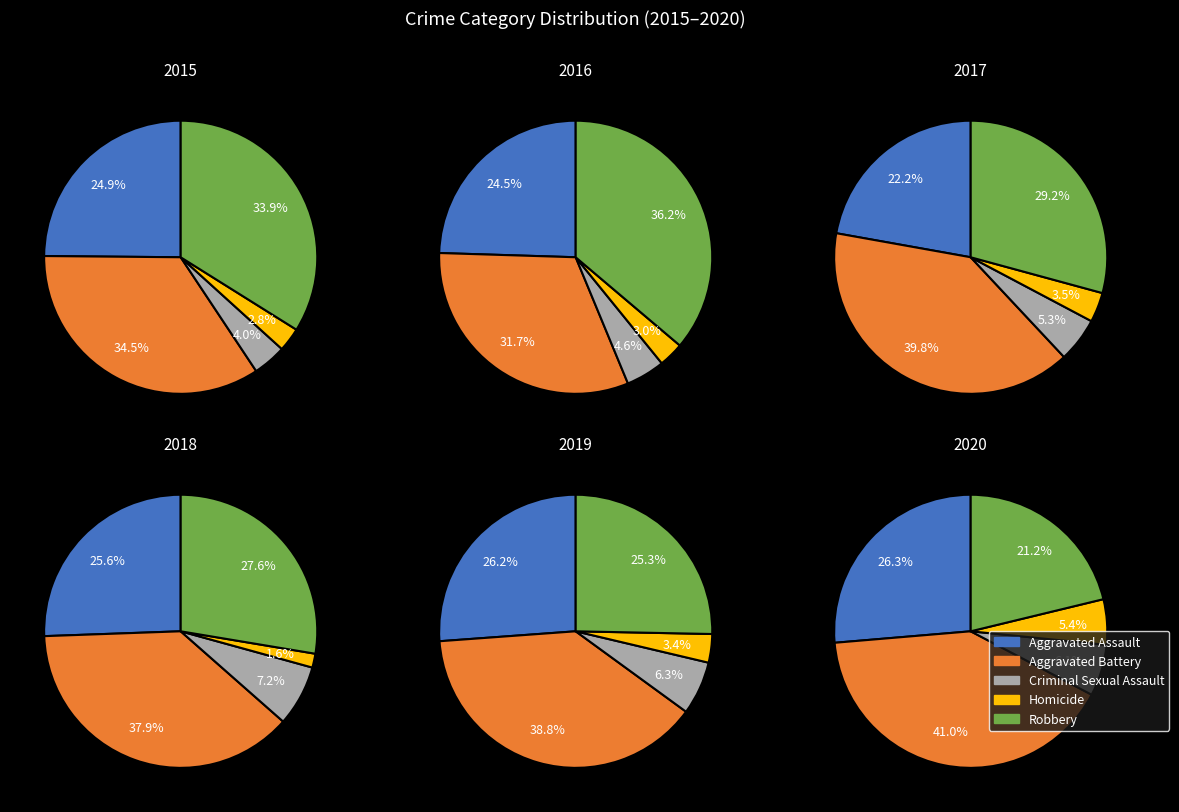

To the nearest percent, what is the combined percentage of Aggravated Assault and Robbery?

59%